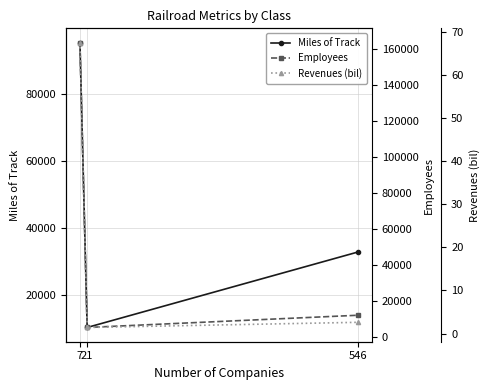

At 21, list the series in order from largest to smallest.

Miles of Track, Employees, Revenues (bil)